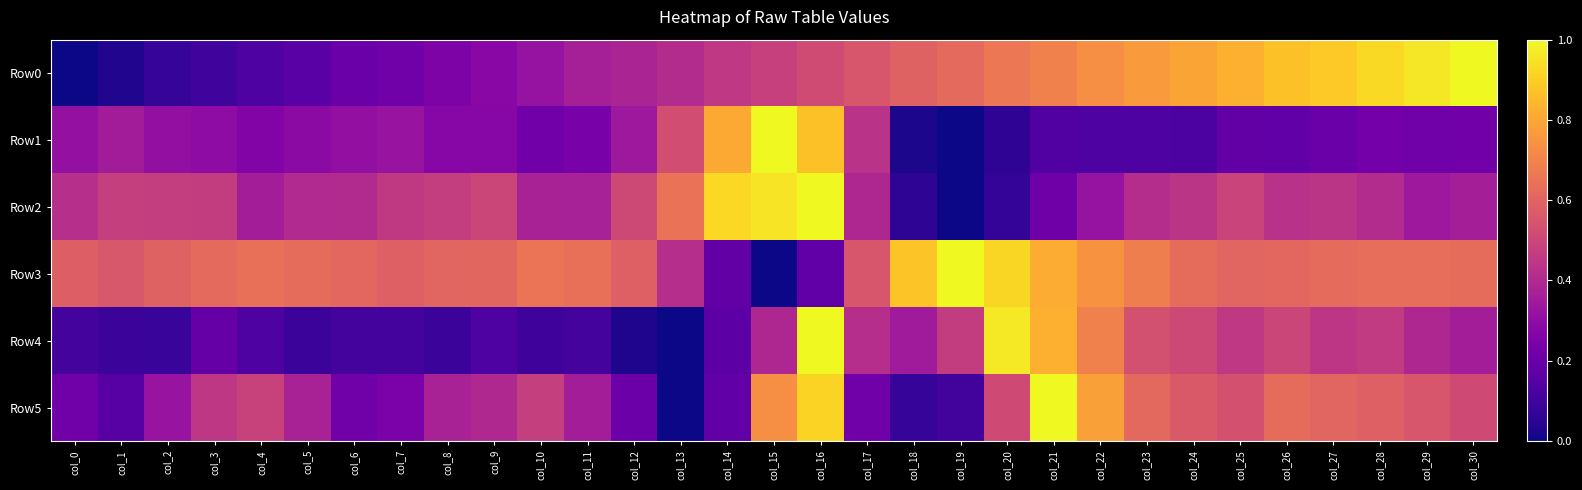

Which series has the largest range (max minus min)?

Row3